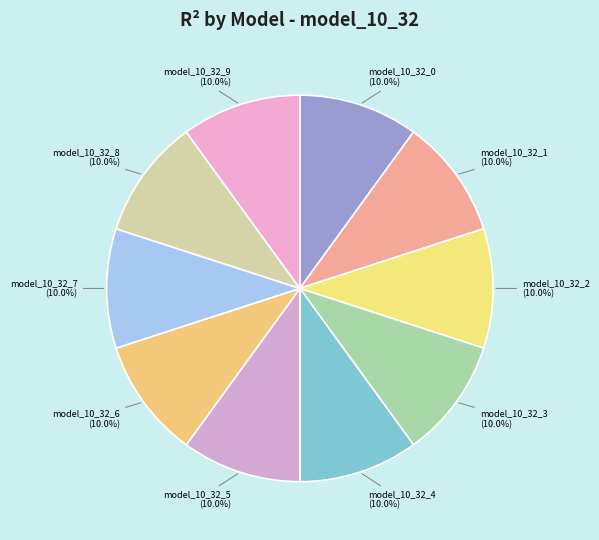

Combined, what portion of the pie is model_10_32_5 and model_10_32_7?

20.0%